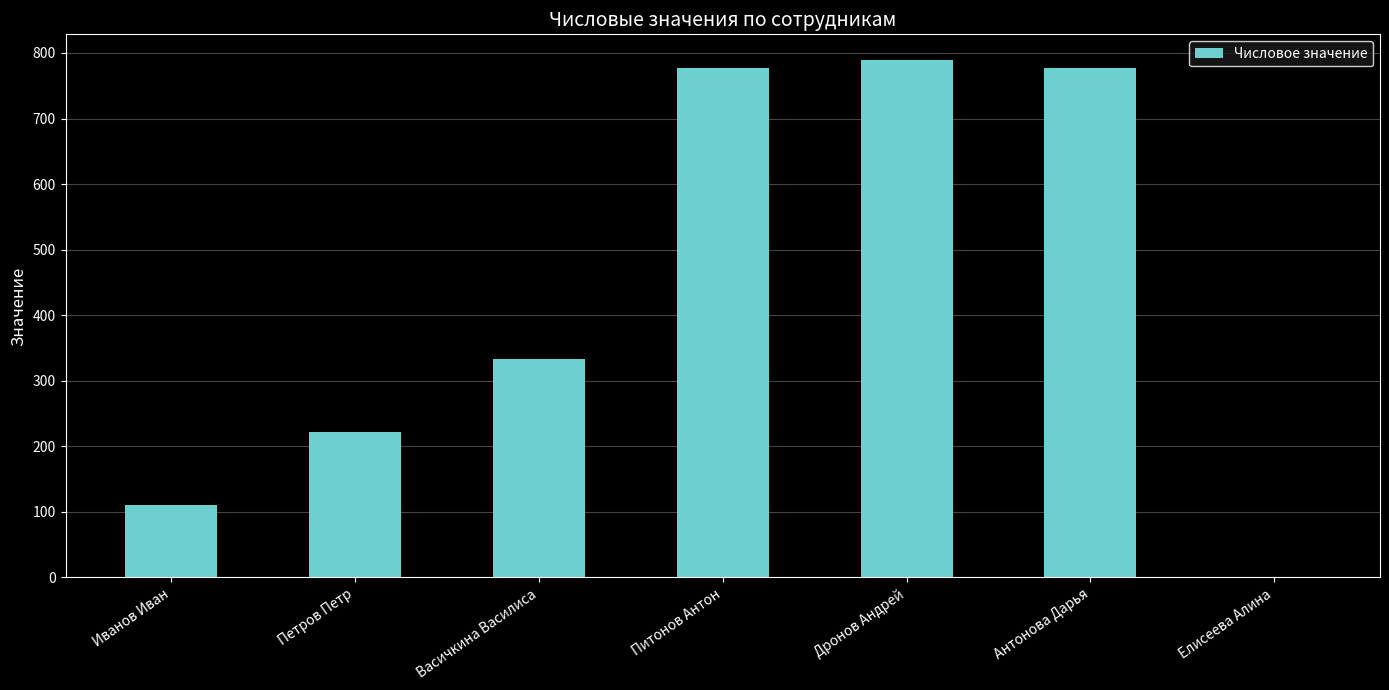

What is the sum of the values at Елисеева Алина and Петров Петр?

222